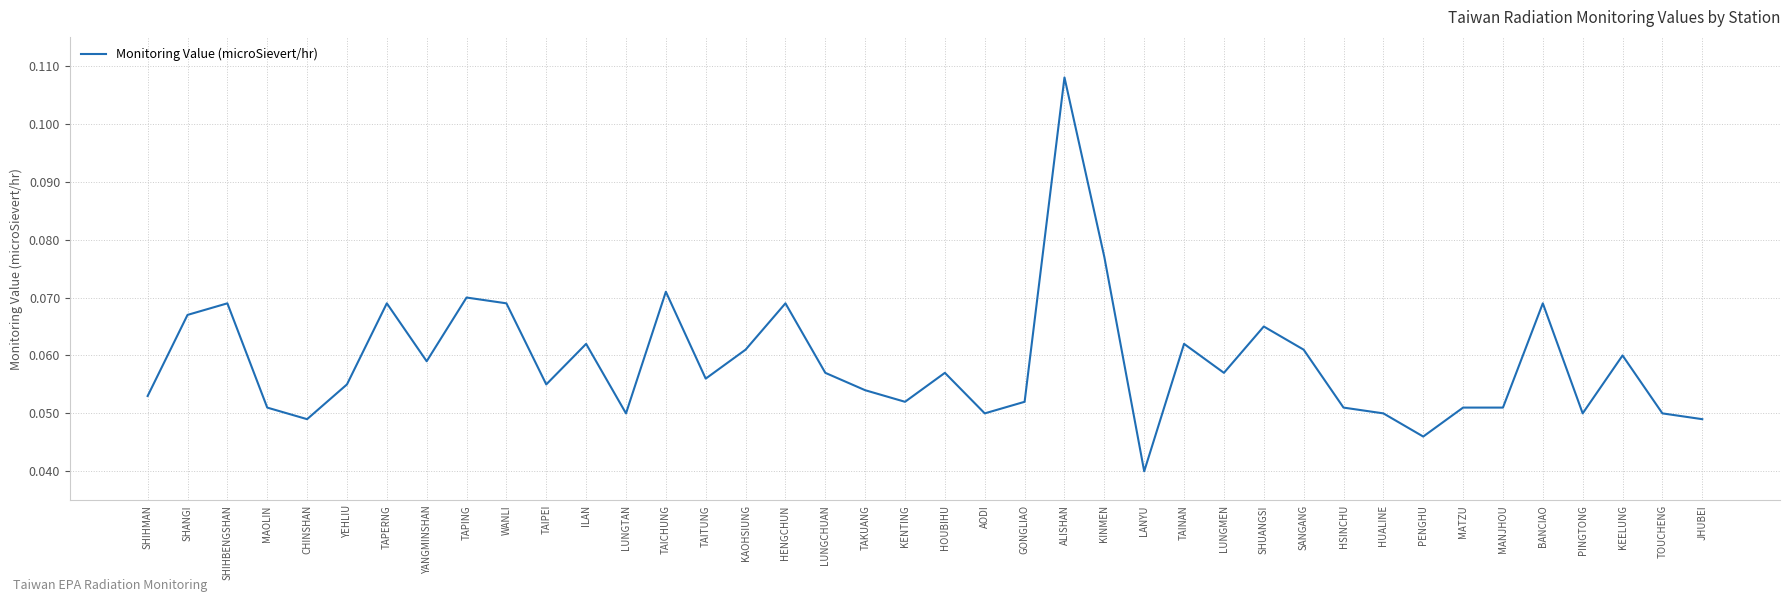

Which label corresponds to the smallest value in the chart?

LANYU